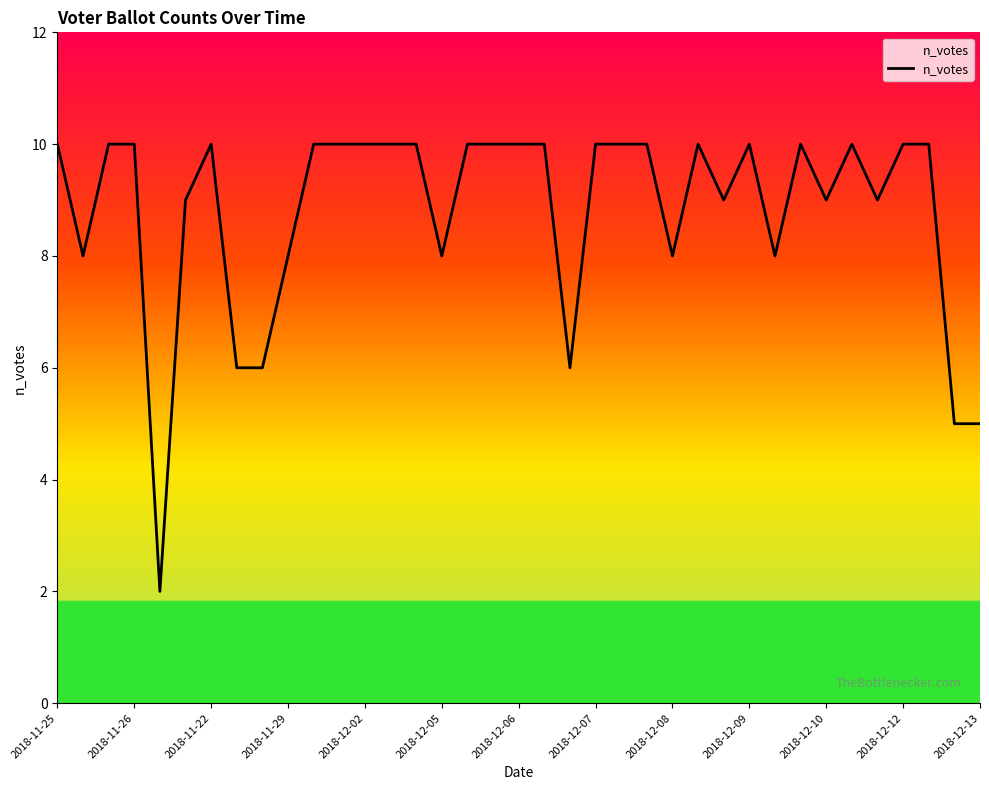

What is the difference between the maximum and minimum values?

8